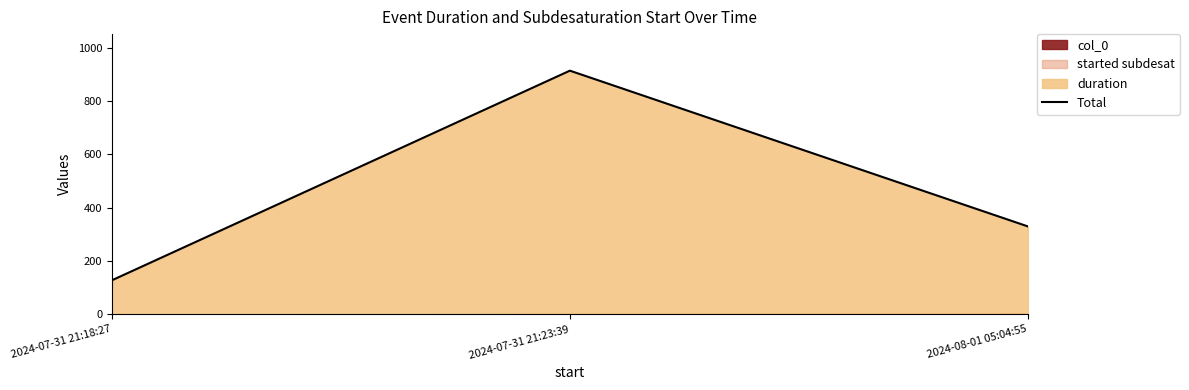

List the labels in order of value, smallest first.

2024-07-31 21:18:27, 2024-08-01 05:04:55, 2024-07-31 21:23:39